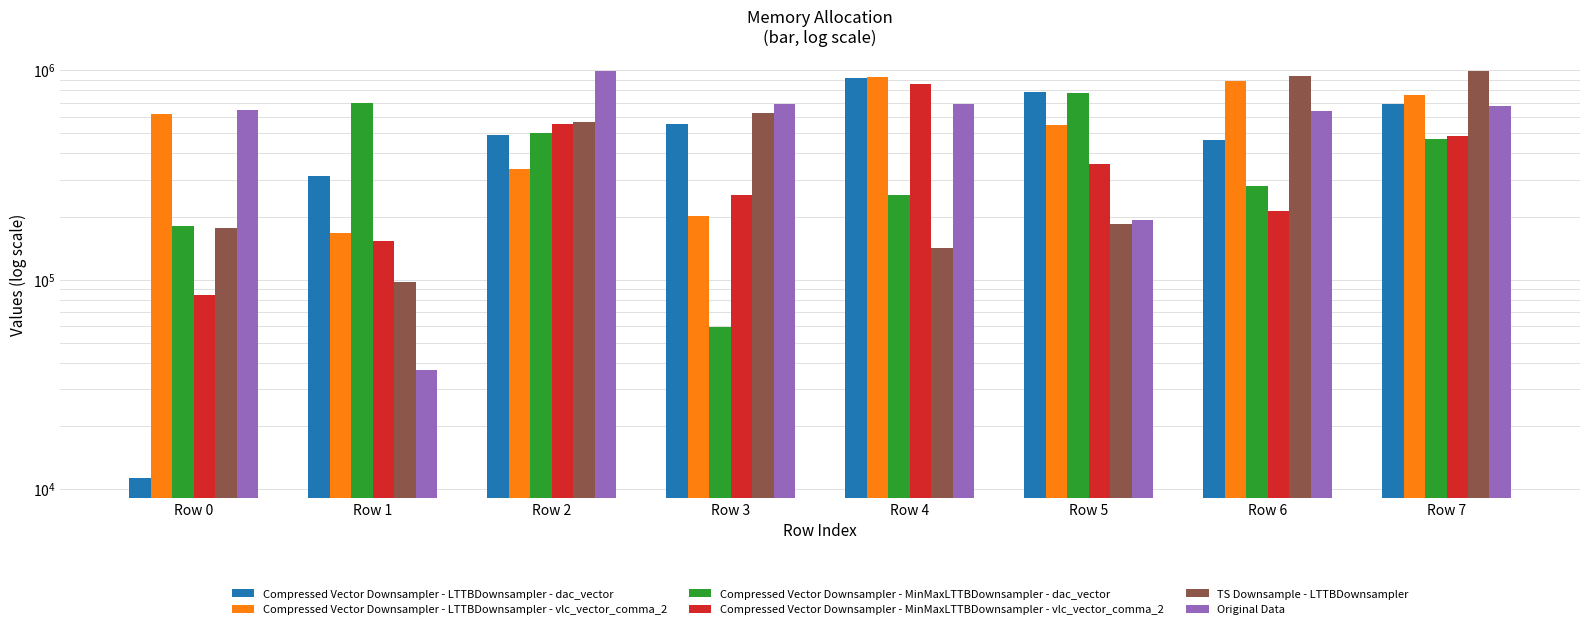

Between Row 3 and Row 2, which is larger?

Row 3